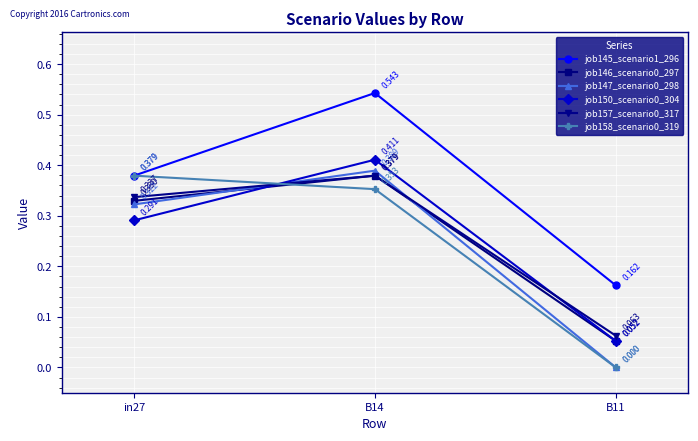

How many job150_scenario0_304 values are between 0 and 1?

3